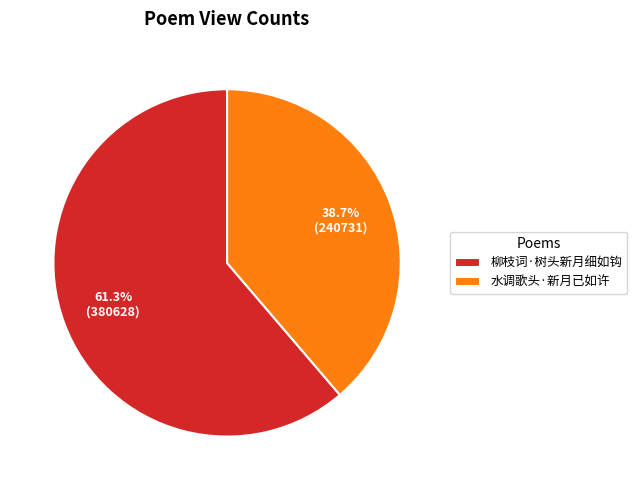

To the nearest percent, what portion does 水调歌头·新月已如许 represent?

39%